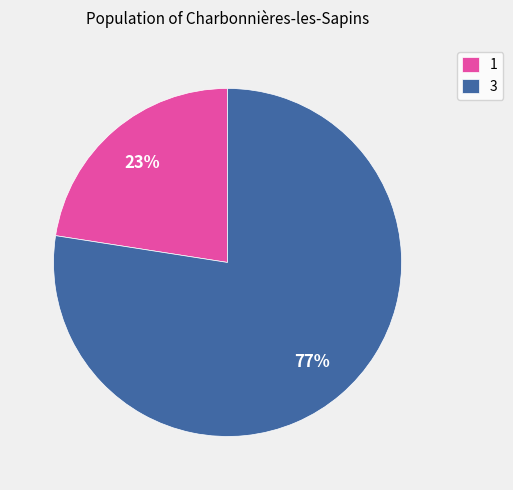

To the nearest percent, what is the combined percentage of 3 and 1?

100%